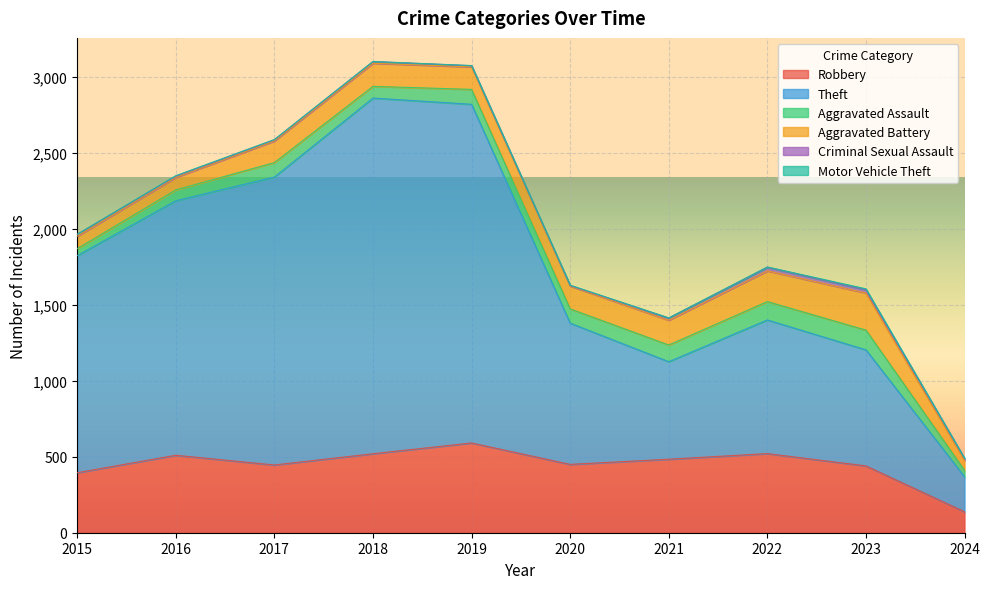

Which category has the highest value in the Aggravated Assault series?

2023